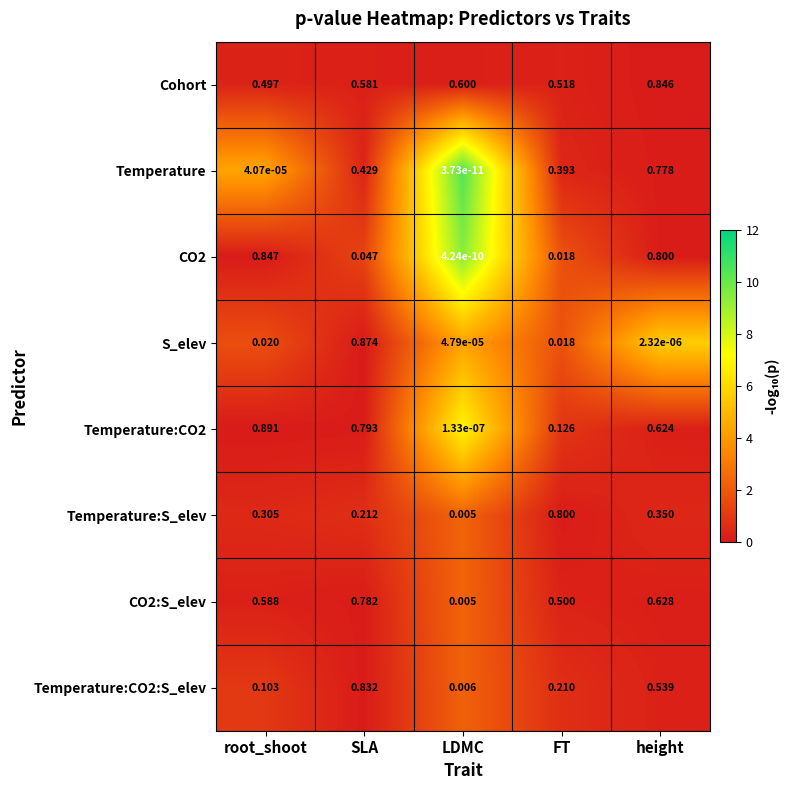

At which category is the sum across all series the highest?

height